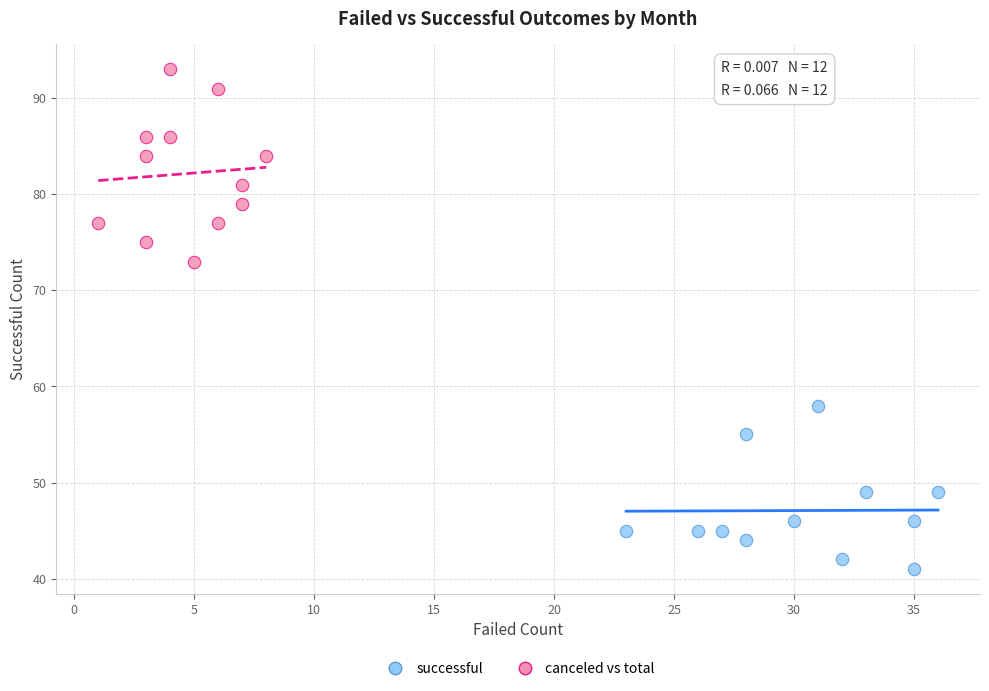

Which series contains the highest Y value?

canceled vs total